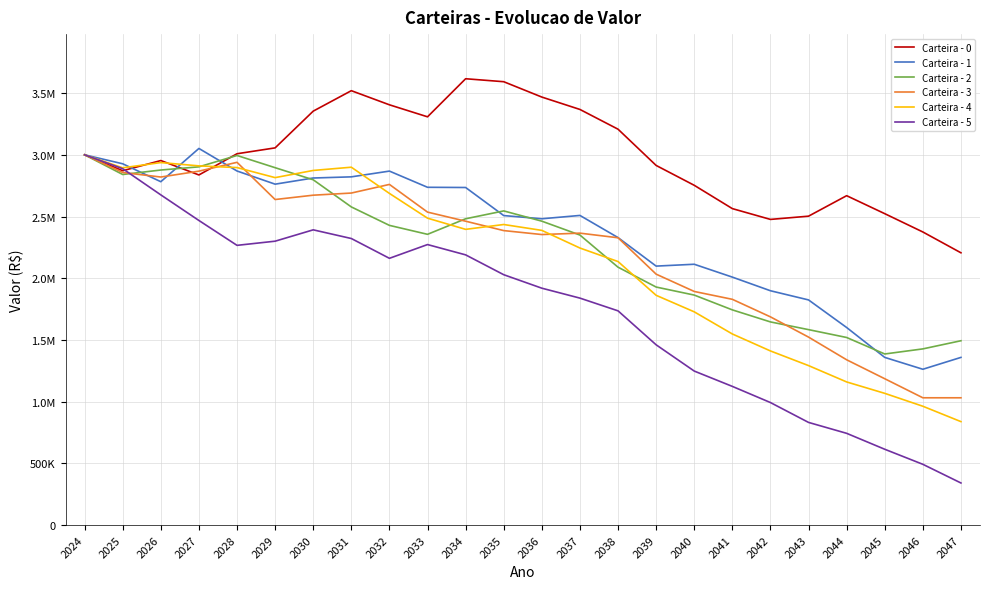

At which label does Carteira - 5 first exceed 2028525?

2024